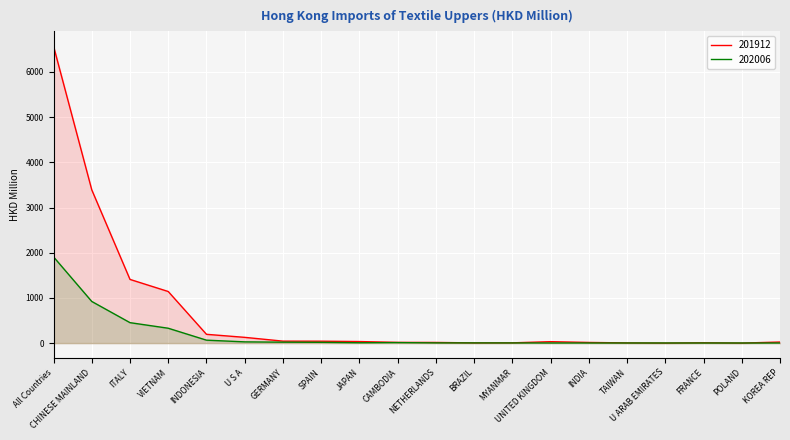

What is the value of the 202006 point at the 18th from the left?

2.6